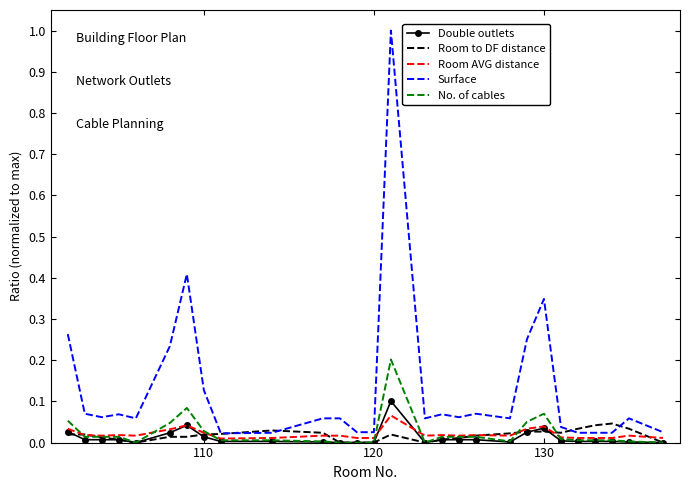

What is the greatest value displayed?

1.0